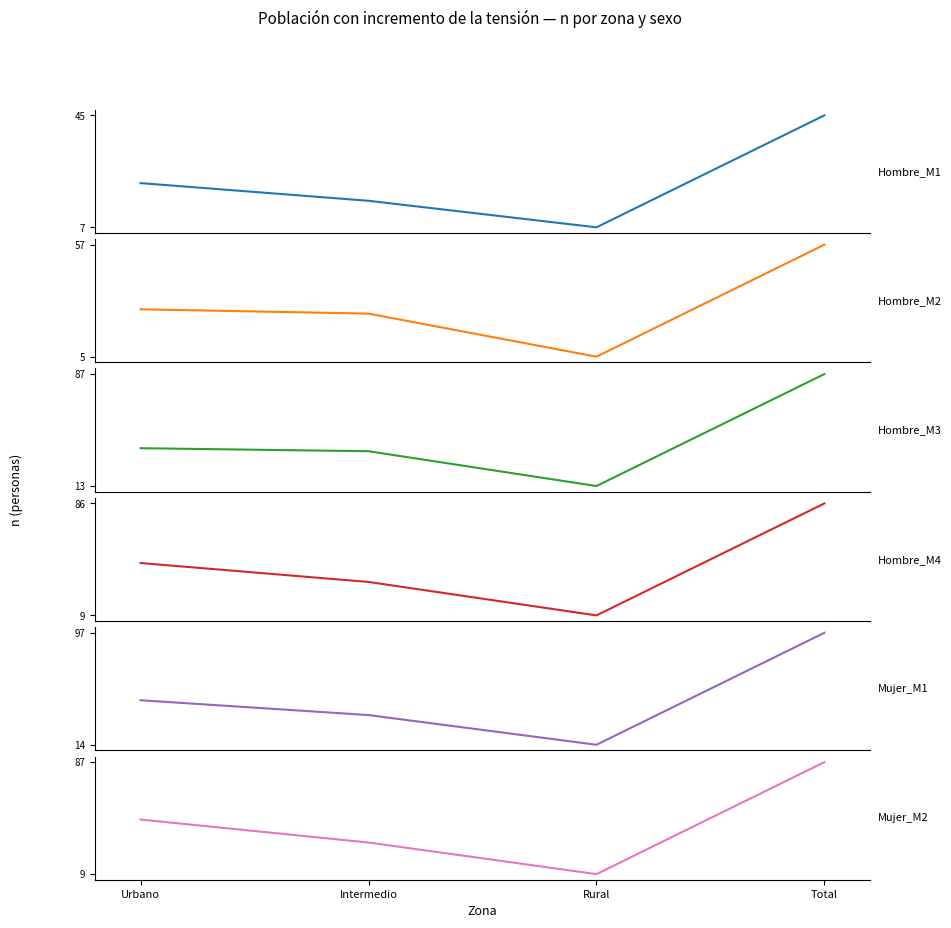

At which category does Hombre_M4 reach its first local valley?

Rural